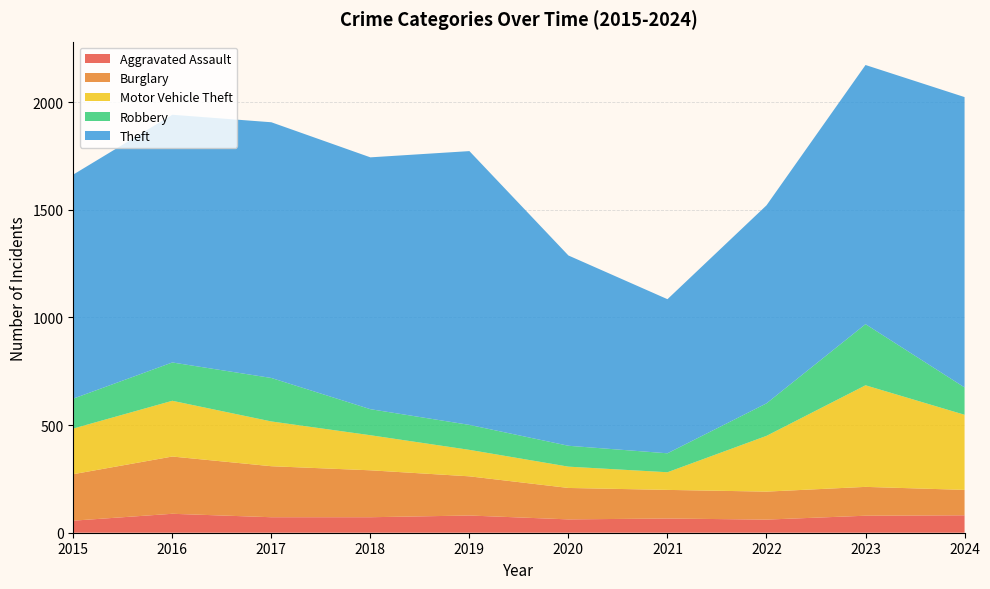

Reading left to right, transcribe all the data shown in this chart.

Aggravated Assault: 2015=56	2016=88	2017=72	2018=72	2019=80	2020=62	2021=66	2022=61	2023=79	2024=81
Burglary: 2015=216	2016=266	2017=237	2018=218	2019=182	2020=146	2021=133	2022=130	2023=134	2024=118
Motor Vehicle Theft: 2015=212	2016=259	2017=208	2018=163	2019=123	2020=99	2021=82	2022=259	2023=472	2024=349
Robbery: 2015=139	2016=178	2017=202	2018=121	2019=116	2020=97	2021=88	2022=151	2023=284	2024=127
Theft: 2015=1041	2016=1151	2017=1188	2018=1170	2019=1272	2020=884	2021=716	2022=920	2023=1204	2024=1349